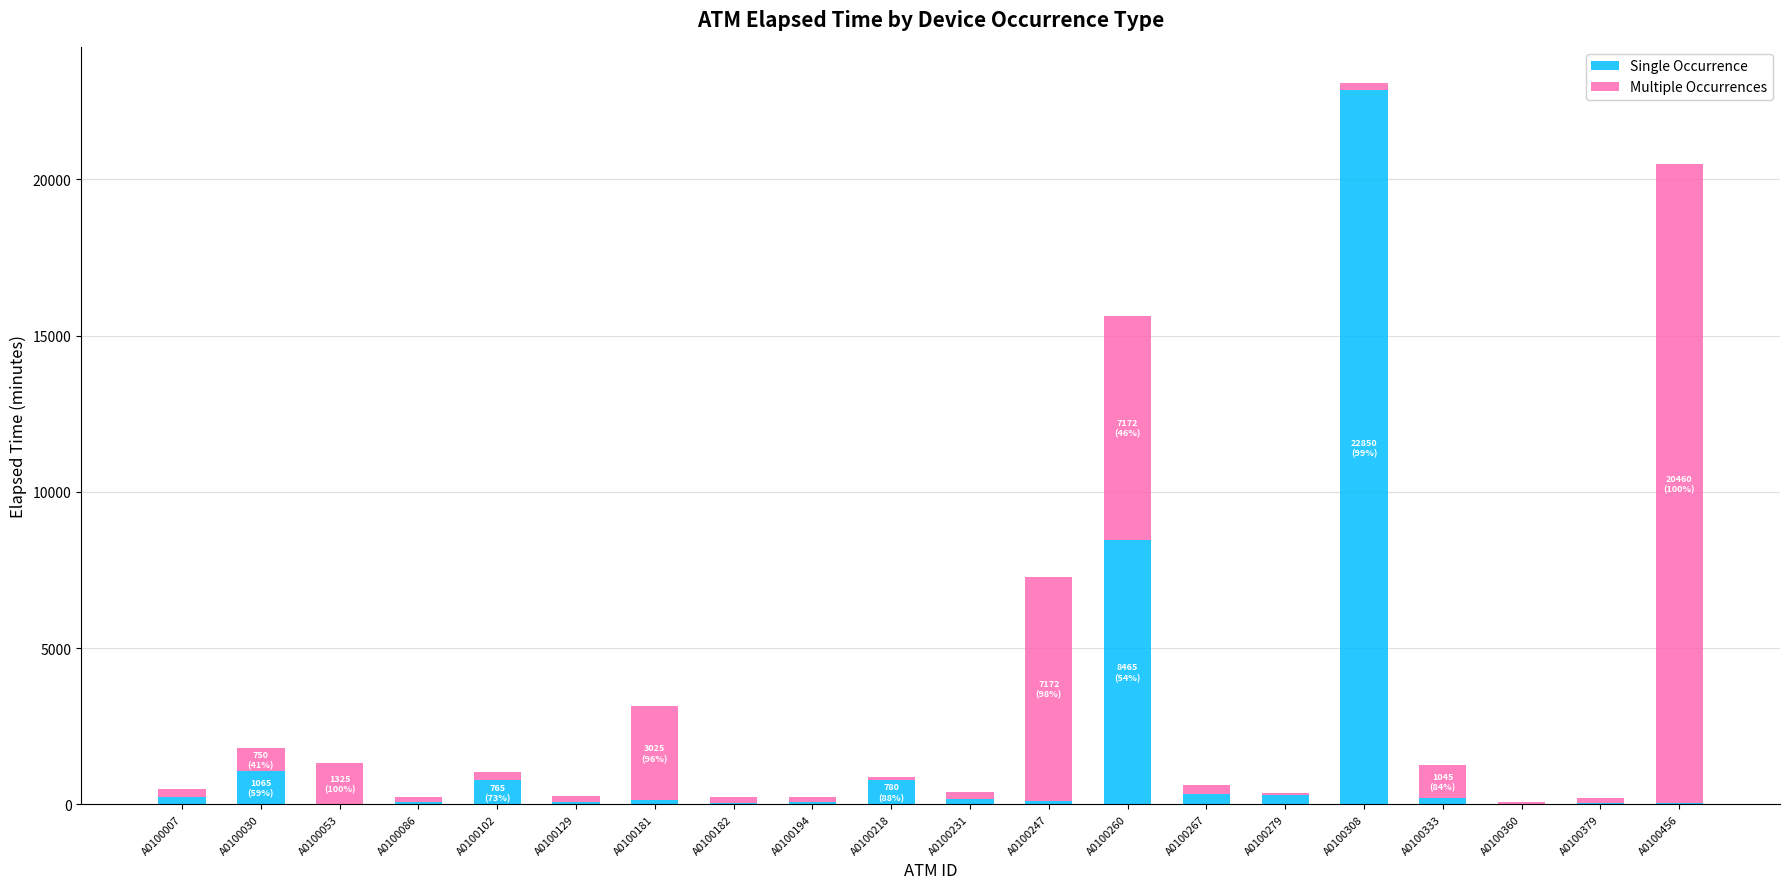

Count the number of data series in this chart.

2